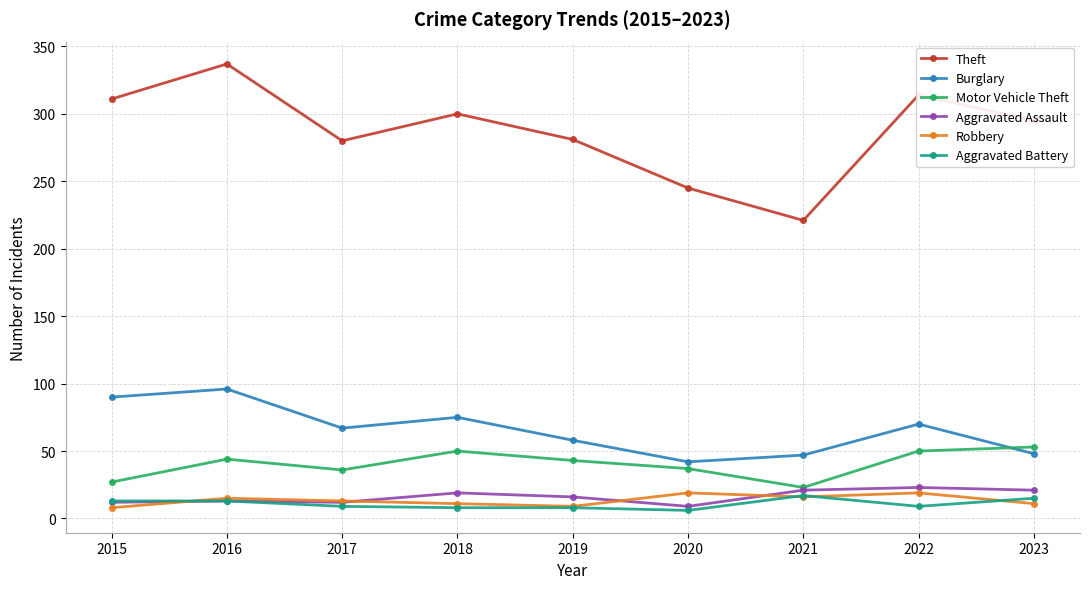

What is the spread (max minus min) of values at 2017?

271